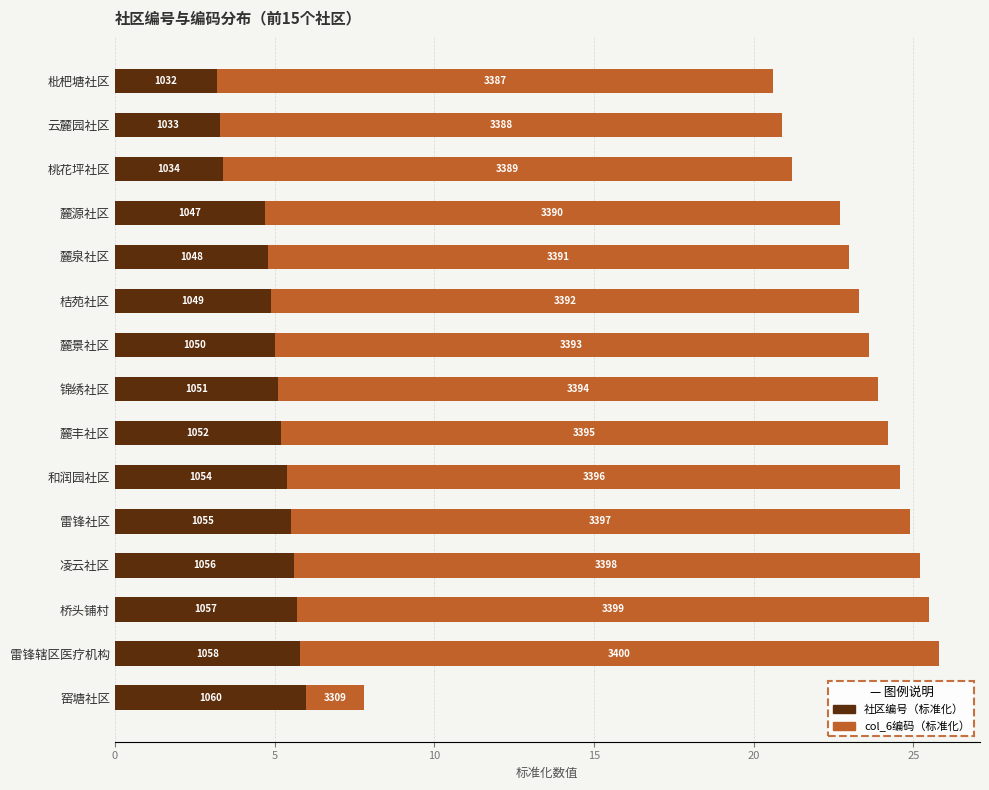

Which series has the largest total across all categories?

col_6编码（标准化）